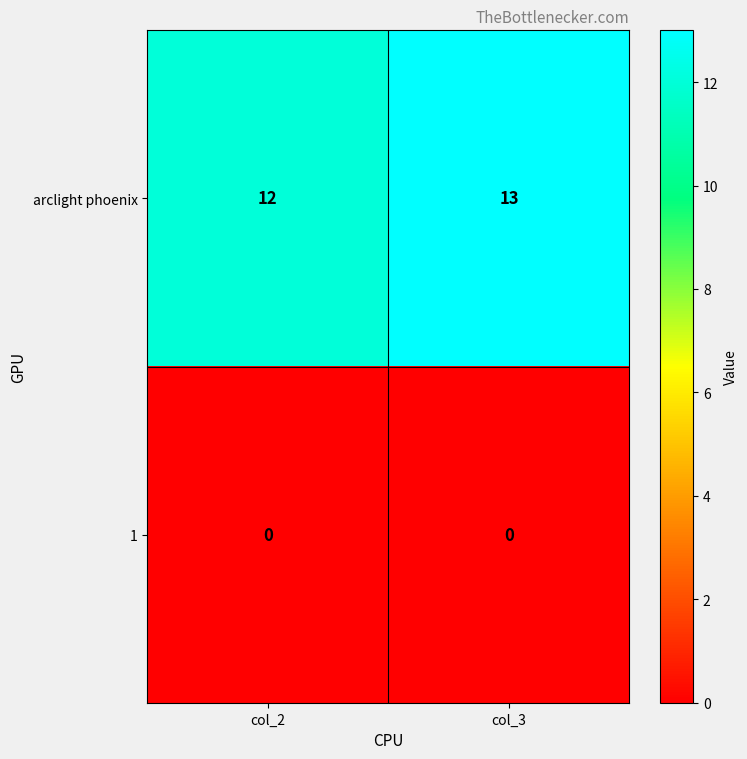

Which label corresponds to the largest value in the chart?

col_3